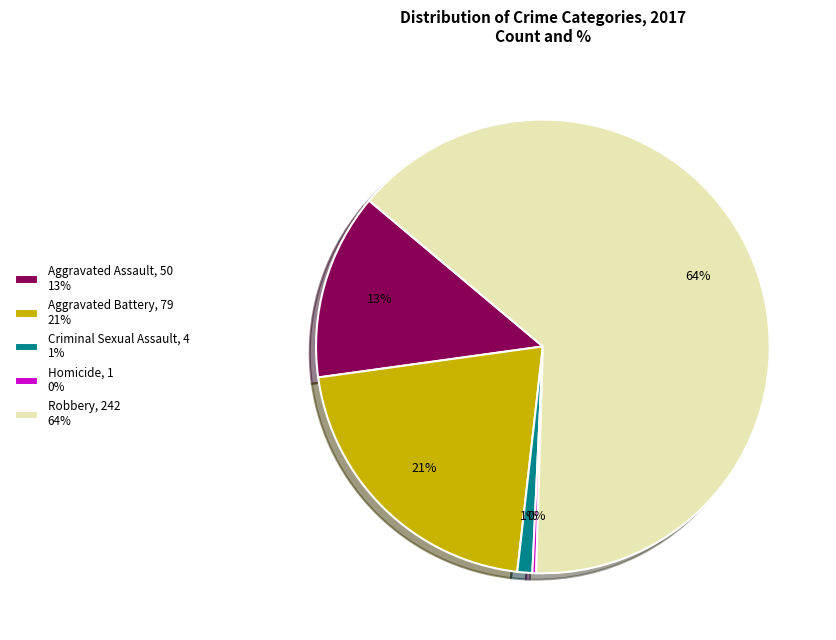

What percentage is the Criminal Sexual Assault, 4 1% slice, to the nearest percent?

1%